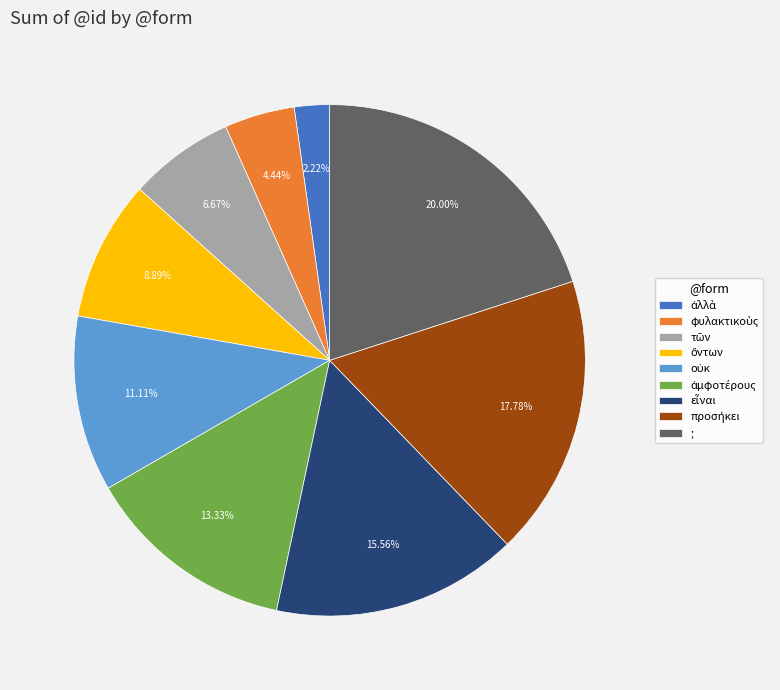

Is there any slice that represents more than half of the pie?

No